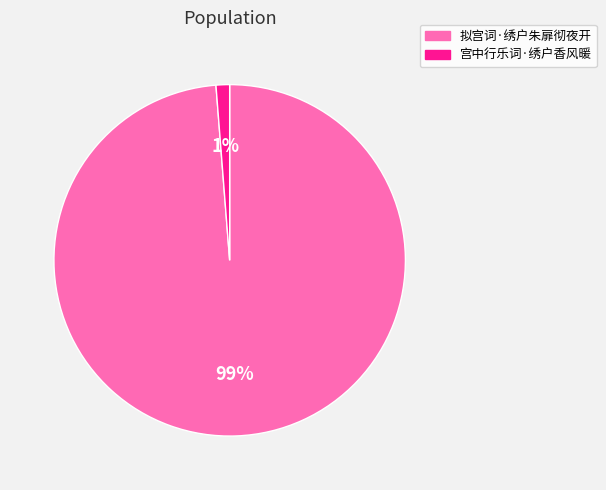

To the nearest percent, what is the difference between the 拟宫词·绣户朱扉彻夜开 and 宫中行乐词·绣户香风暖 slice percentages?

98%